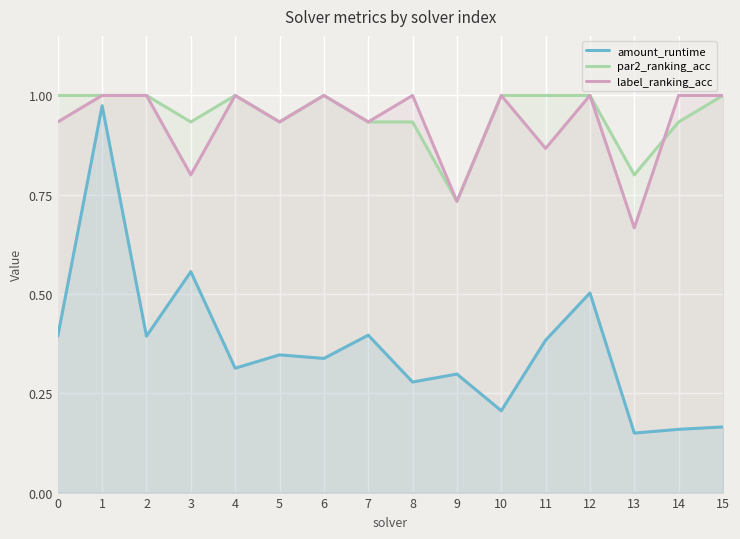

What are all the series names shown in the legend?

amount_runtime, par2_ranking_acc, label_ranking_acc